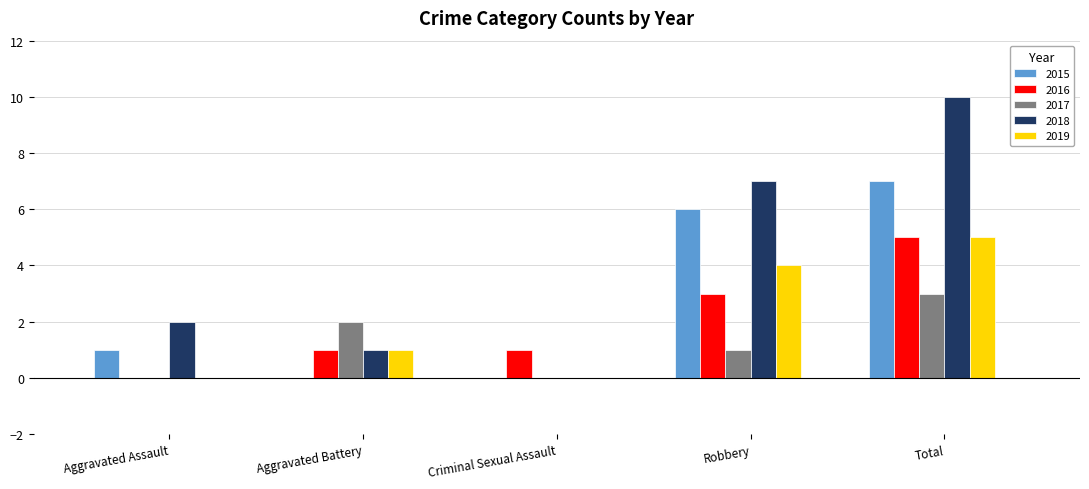

What is the sum of the 2015 values at Total and Aggravated Assault?

8